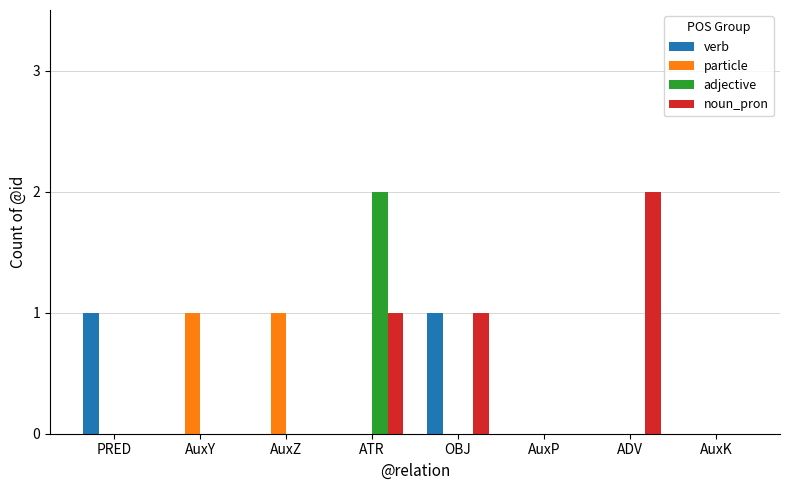

The particle series shows 1 at AuxK. True or false?

False